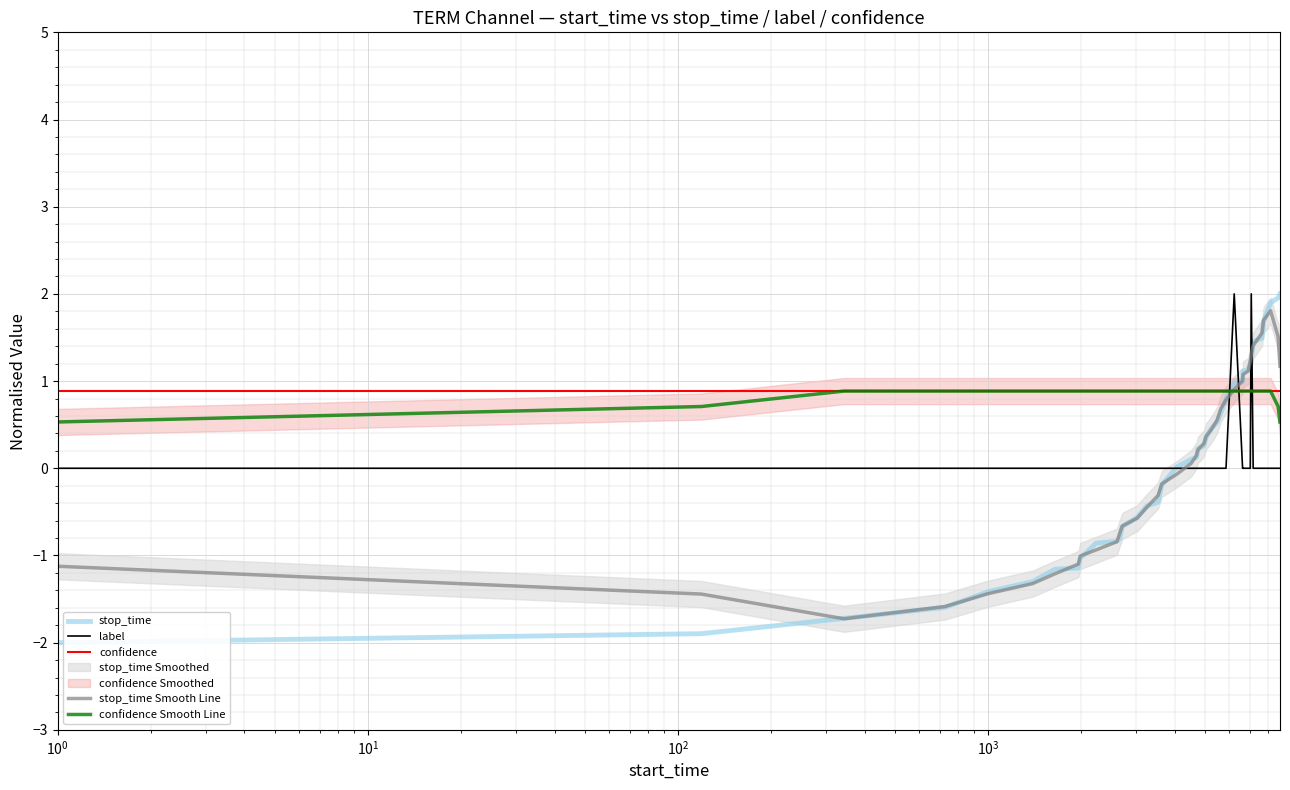

What is the smallest value displayed?

-2.0